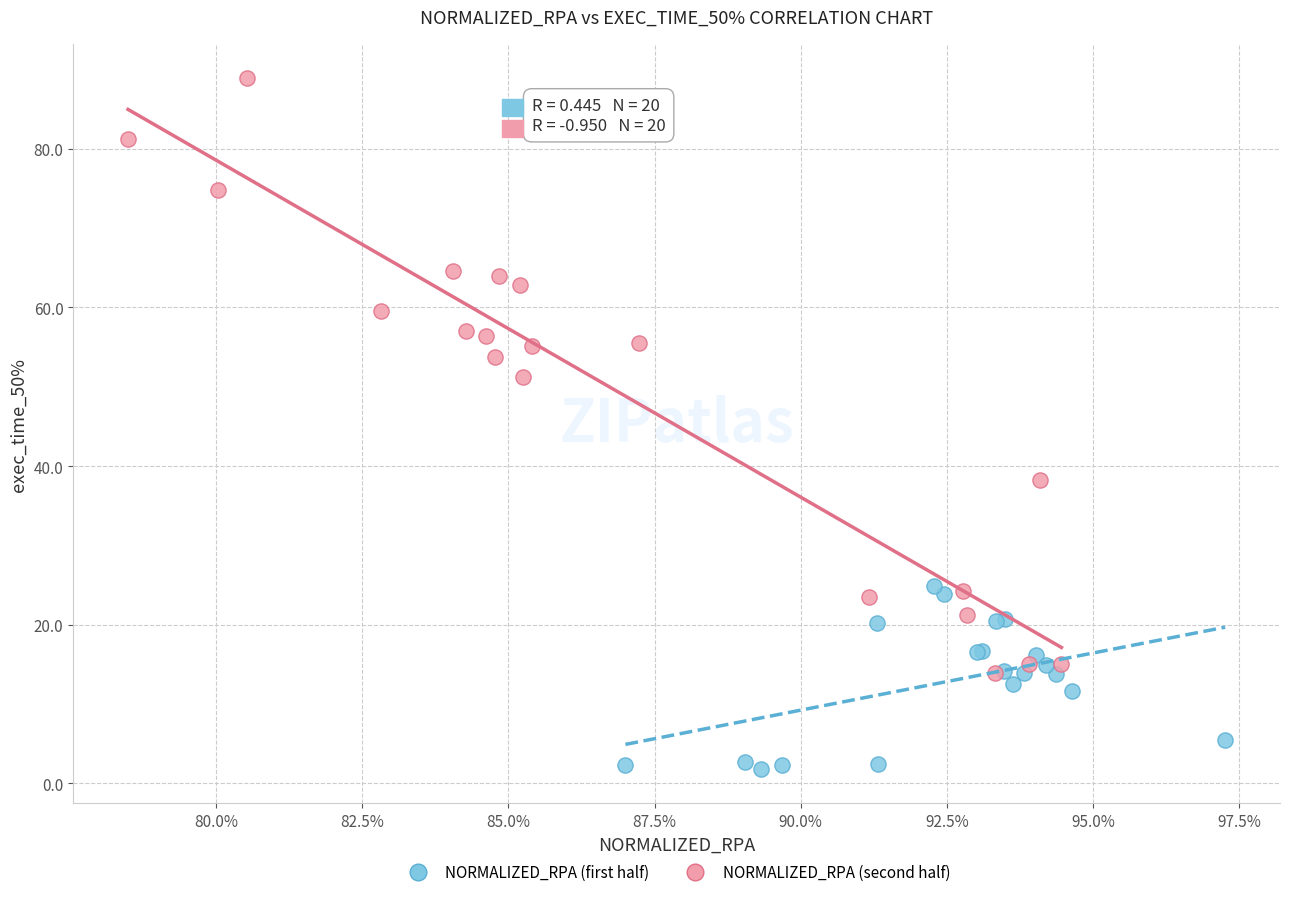

Which series reaches the maximum Y coordinate?

NORMALIZED_RPA (second half)